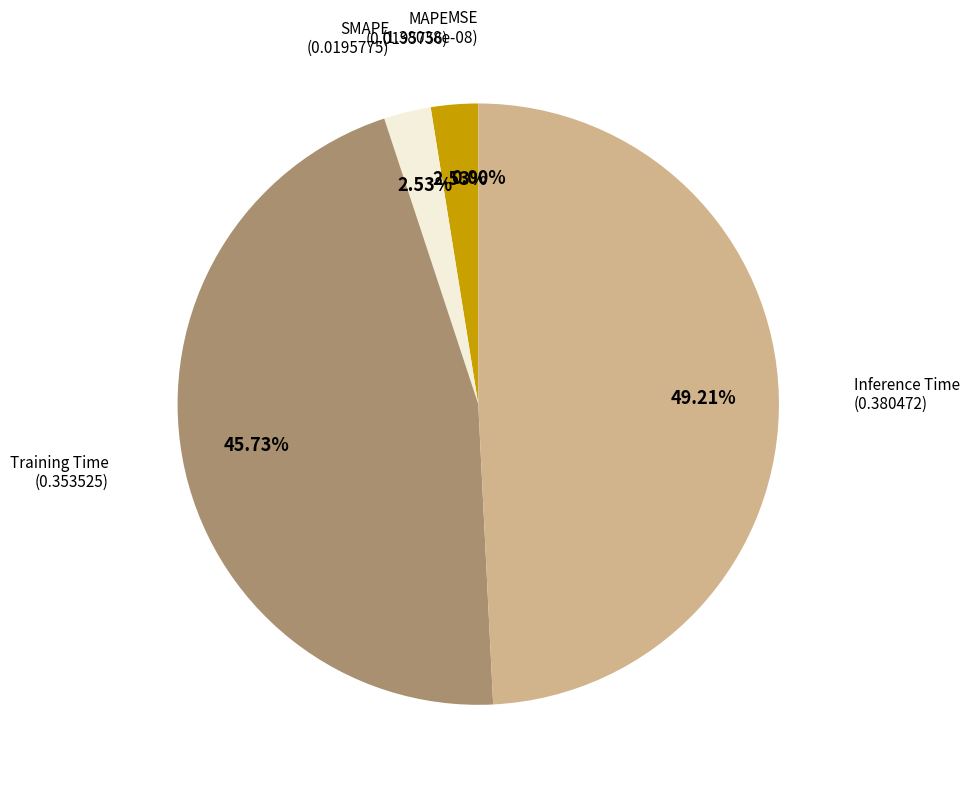

Is there a majority slice in this chart?

No